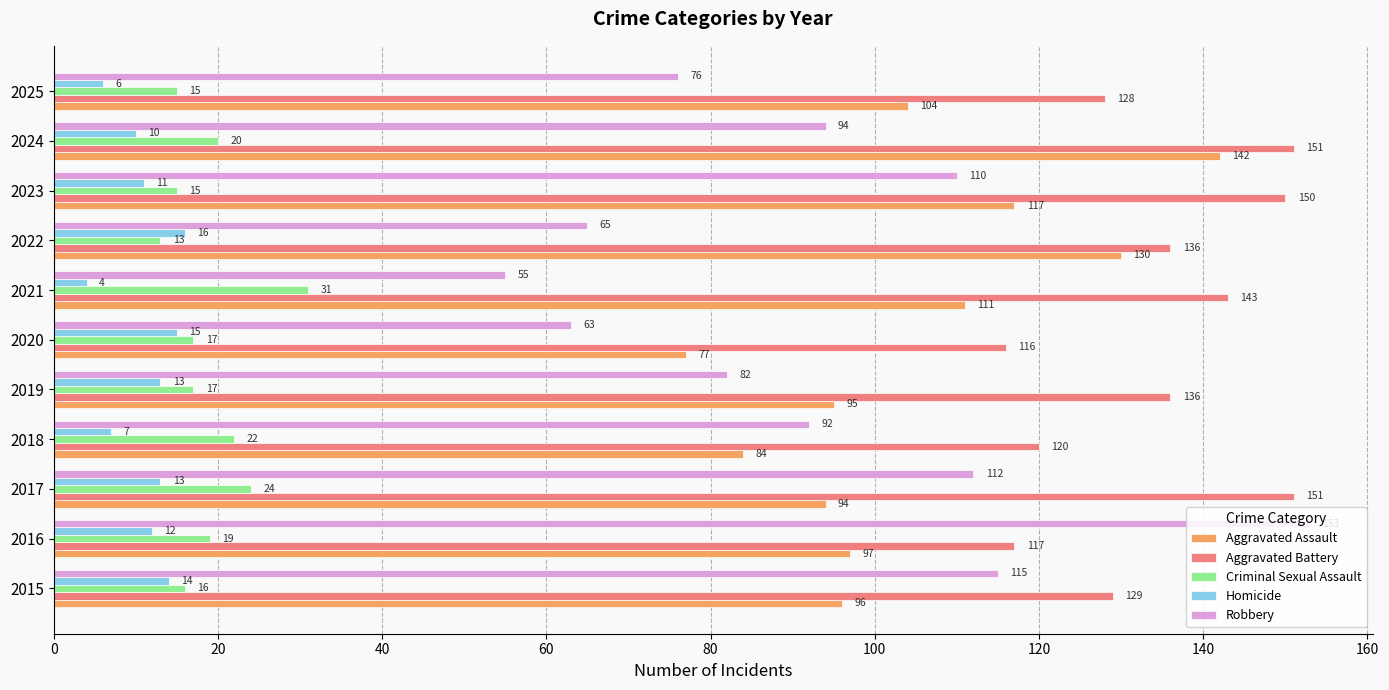

Count the number of categories in the chart.

11